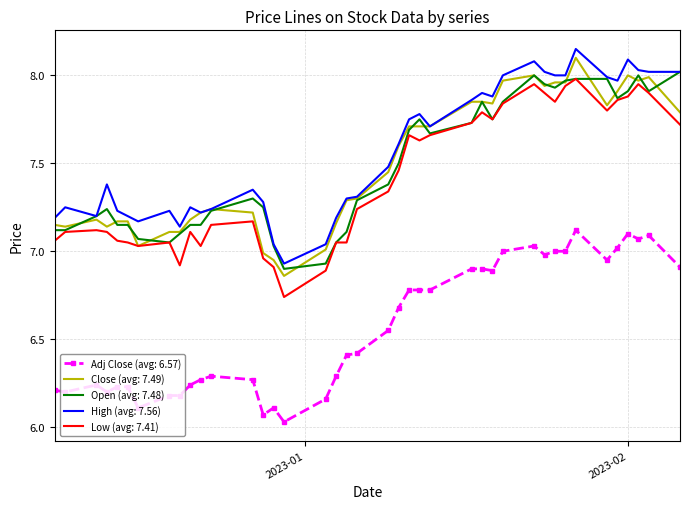

True or false: Low (avg: 7.41) and High (avg: 7.56) intersect in this chart.

False